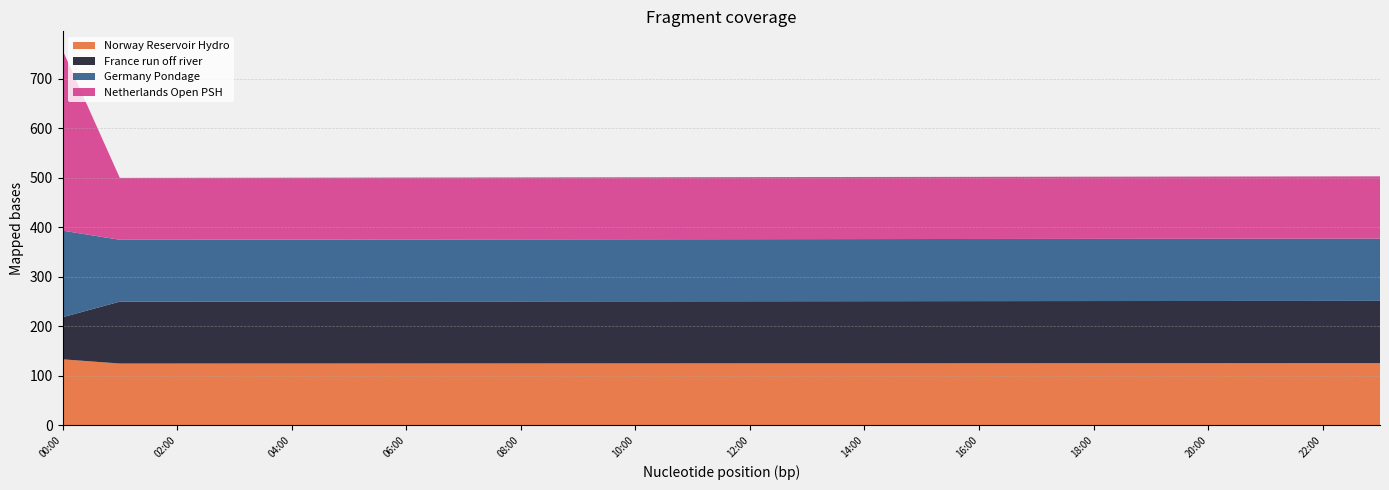

Reading left to right, transcribe all the data shown in this chart.

Norway Reservoir Hydro: 133.6	125.0	125.1	125.1	125.1	125.2	125.2	125.3	125.3	125.3	125.4	125.4	125.4	125.5	125.5	125.5	125.6	125.6	125.6	125.7	125.7	125.8	125.8	125.8
France run off river: 85.0	125.0	125.1	125.1	125.1	125.2	125.2	125.3	125.3	125.3	125.4	125.4	125.4	125.5	125.5	125.5	125.6	125.6	125.6	125.7	125.7	125.8	125.8	125.8
Germany Pondage: 175.0	125.0	125.1	125.1	125.1	125.2	125.2	125.3	125.3	125.3	125.4	125.4	125.4	125.5	125.5	125.5	125.6	125.6	125.6	125.7	125.7	125.8	125.8	125.8
Netherlands Open PSH: 364.8	125.0	125.1	125.1	125.1	125.2	125.2	125.3	125.3	125.3	125.4	125.4	125.4	125.5	125.5	125.5	125.6	125.6	125.6	125.7	125.7	125.8	125.8	125.8